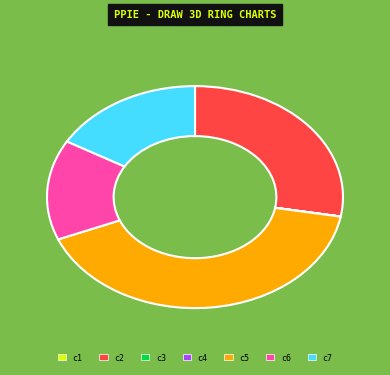

Is there any slice that represents more than half of the pie?

No